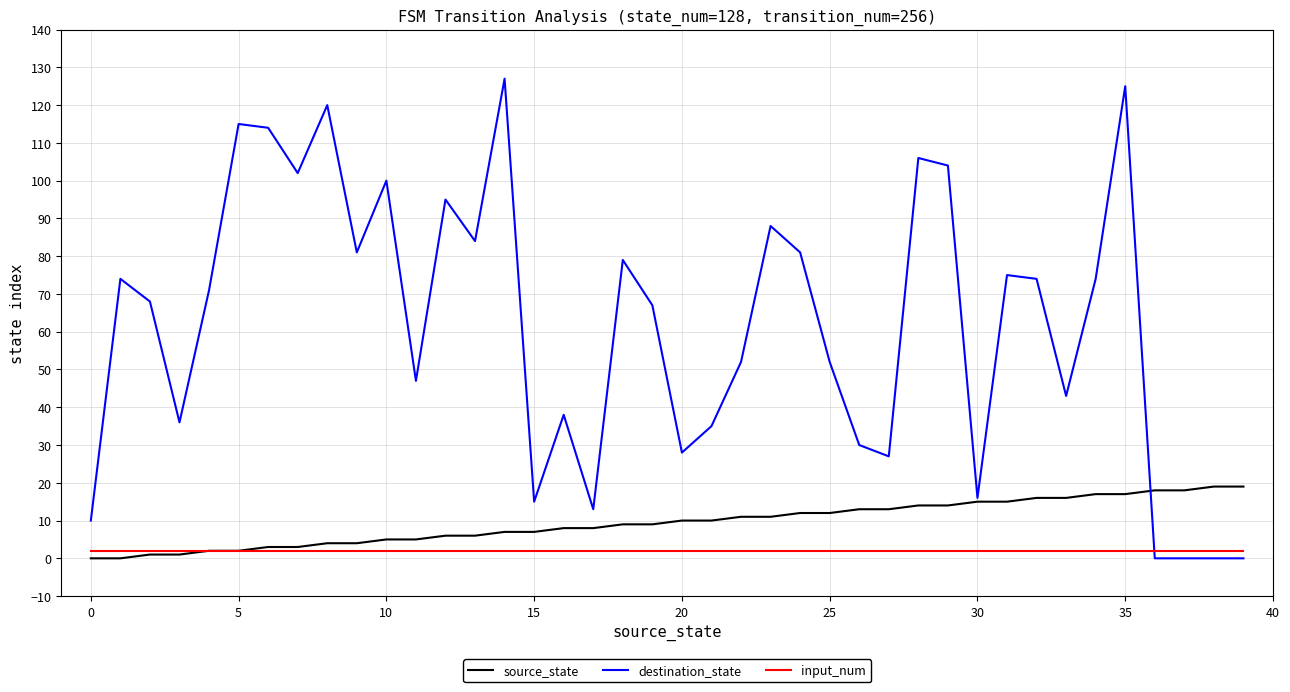

How many lines are shown in the chart?

3